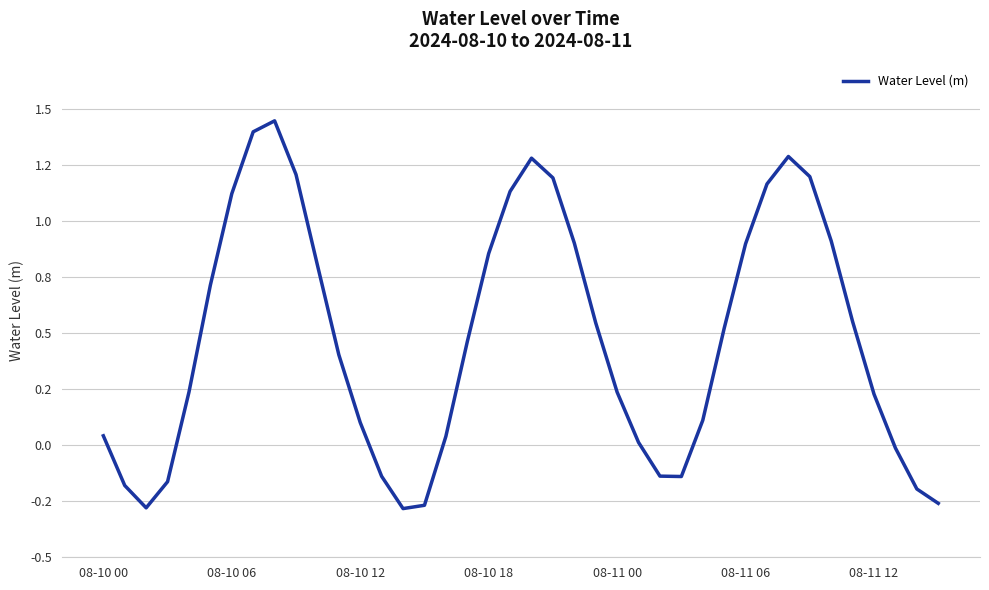

Does the chart have visible grid lines?

Yes